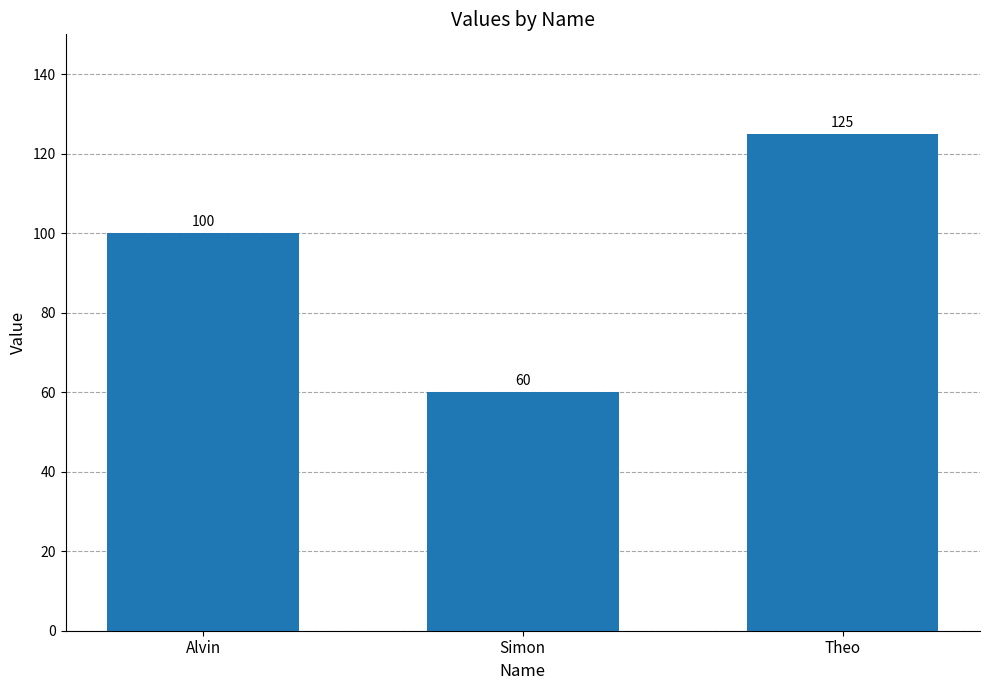

Where is the data nearest to the value 92?

Alvin